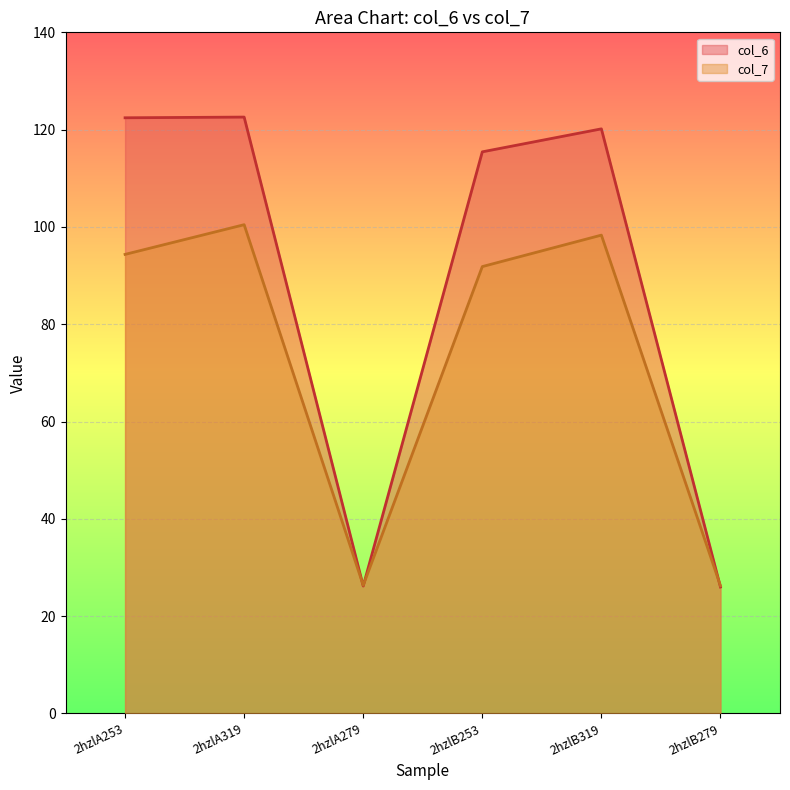

Which series changed the most between 2hzlA279 and 2hzlB253?

col_6